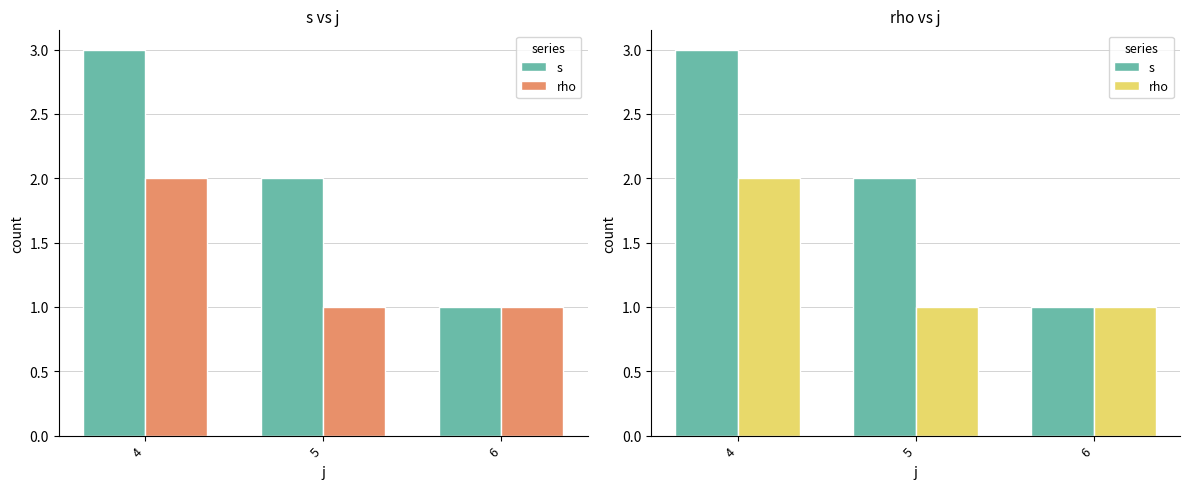

At how many categories does at least one series exceed 1?

2